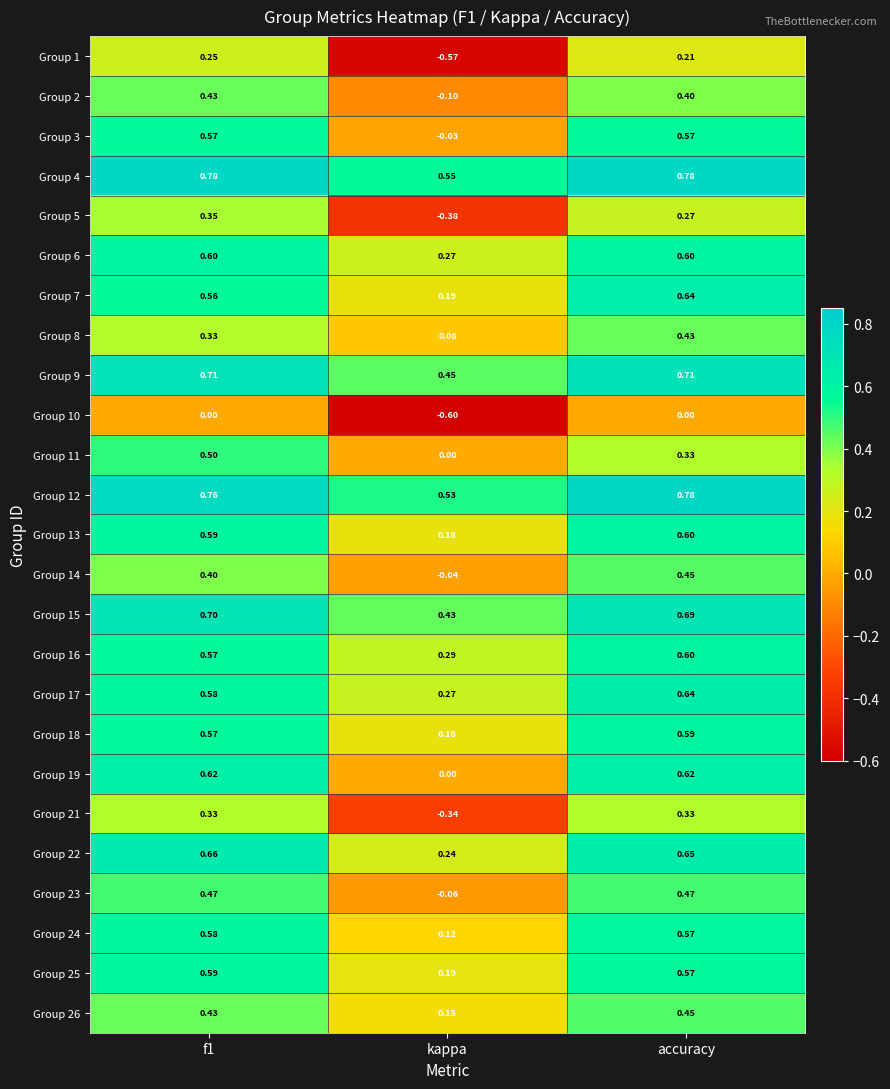

How many categories are shown in the chart?

3